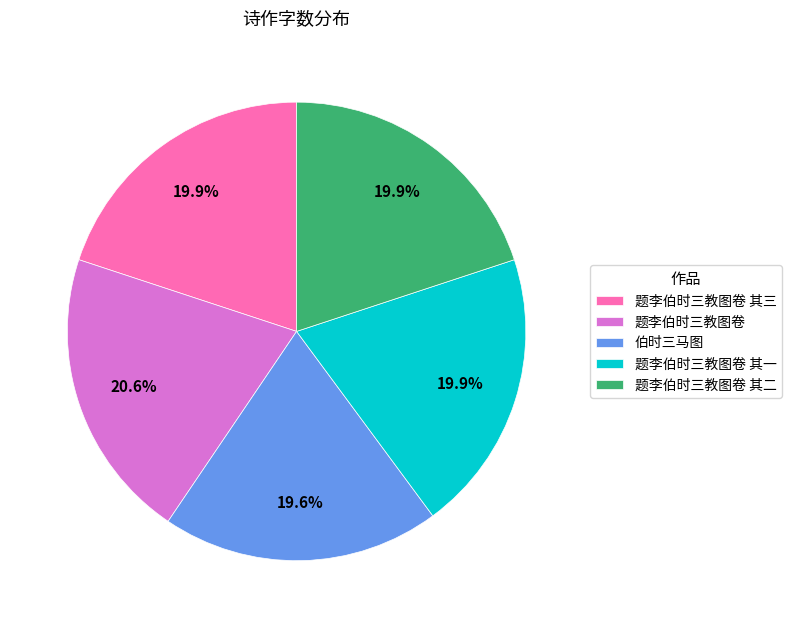

Is the sum of 题李伯时三教图卷 and 伯时三马图 greater than half?

No